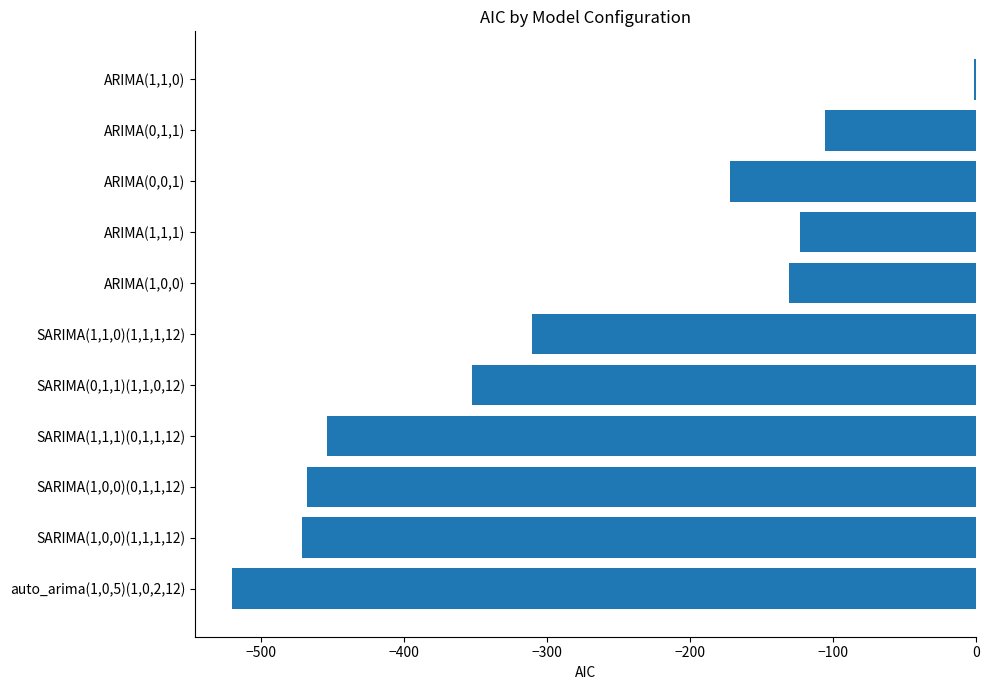

Is it true that the value at auto_arima(1,0,5)(1,0,2,12) is -326.1?

False